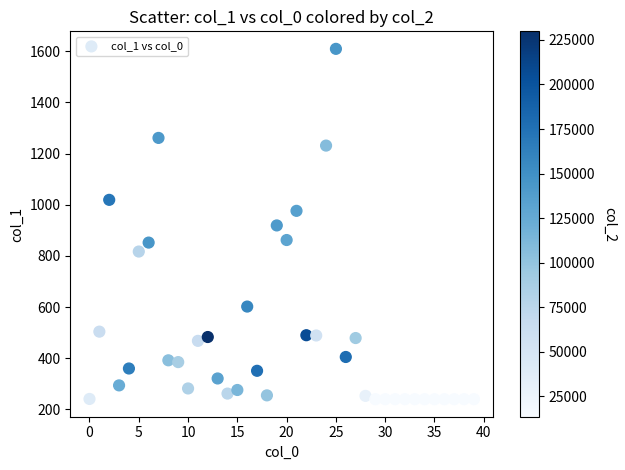

What is the range of Y values (max minus min)?

1369